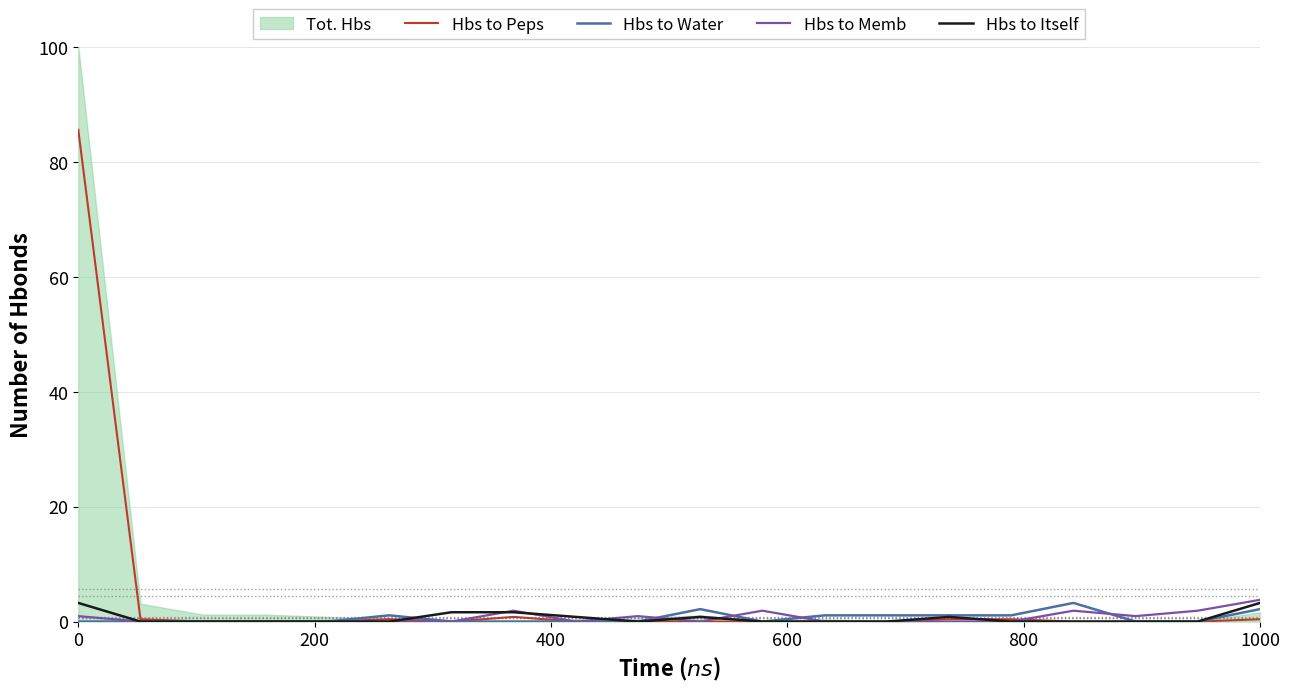

How many interior local peaks does the Hbs to Itself series have?

2